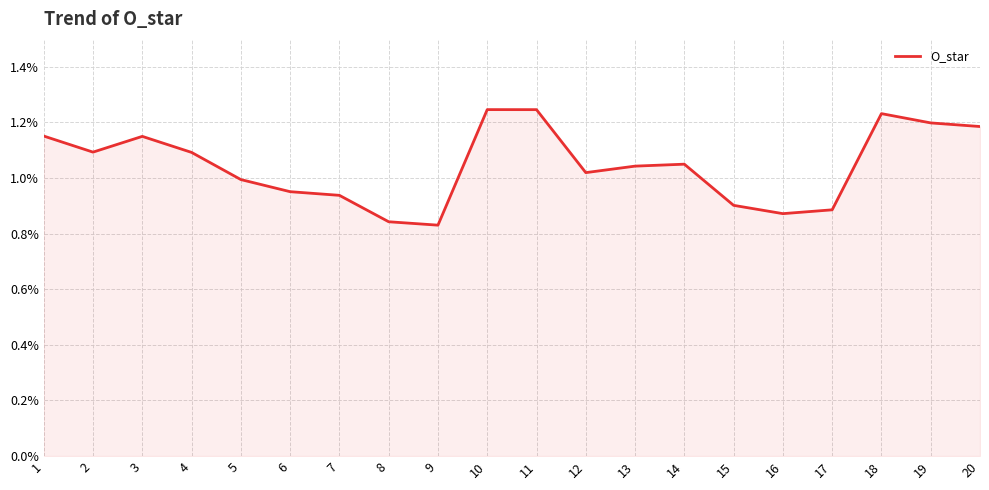

Which has a higher value, 8 or 19?

19